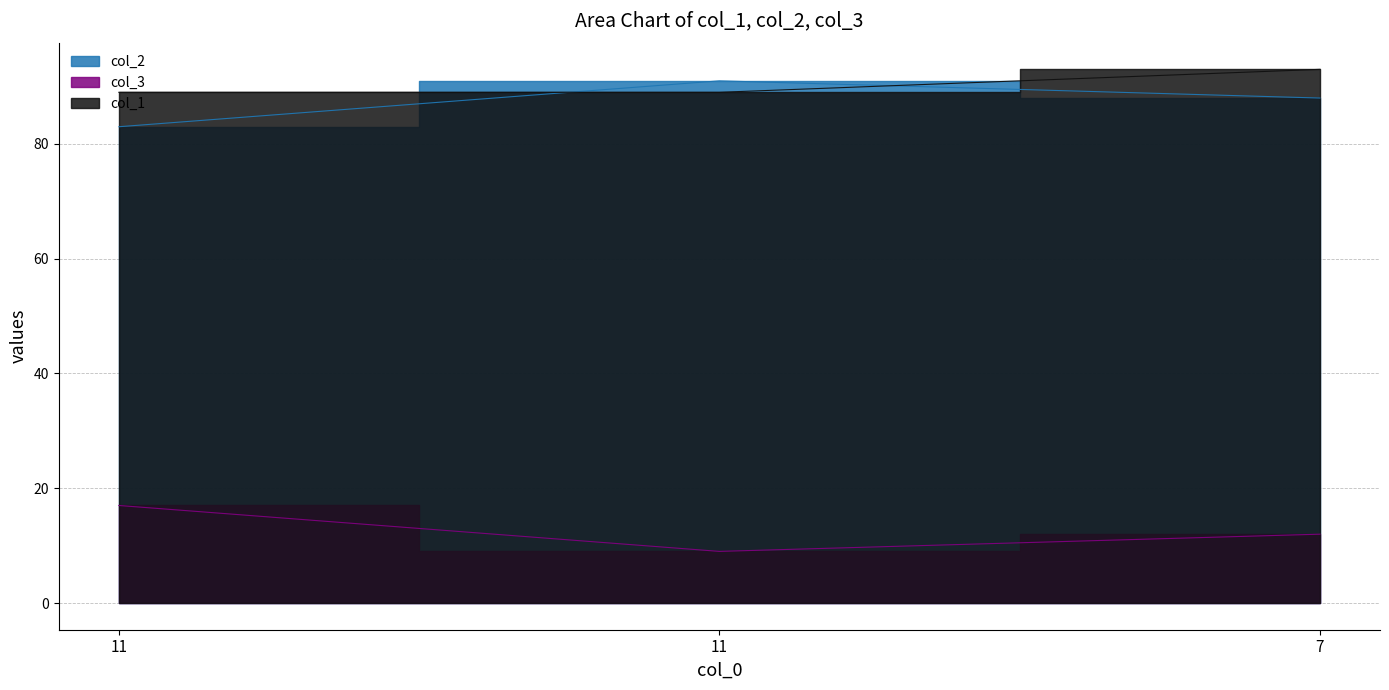

Reading right to left, what are all the values shown in this chart?

col_2: 88	91	83
col_3: 12	9	17
col_1: 93	89	89